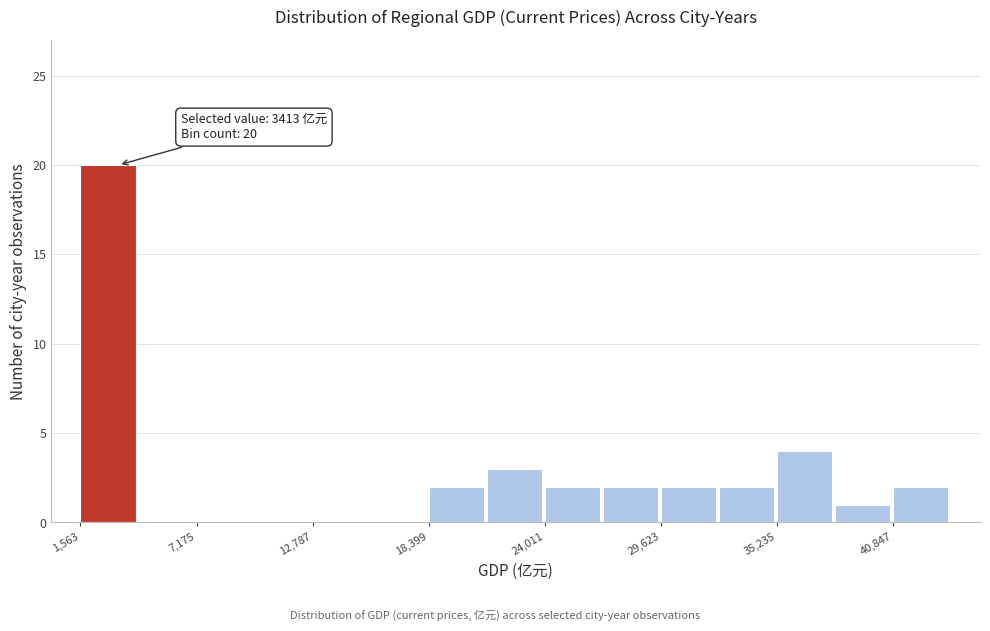

Around what value on the x-axis is the tallest bar? Give the approximate position of its centre, as read against the axis.

3000